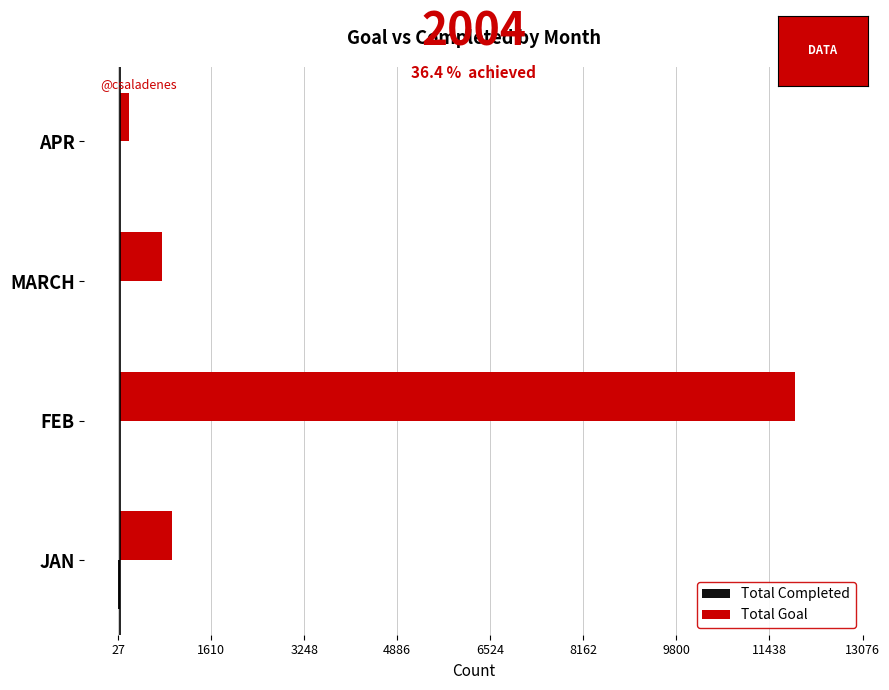

Which label corresponds to the largest value in the chart?

FEB